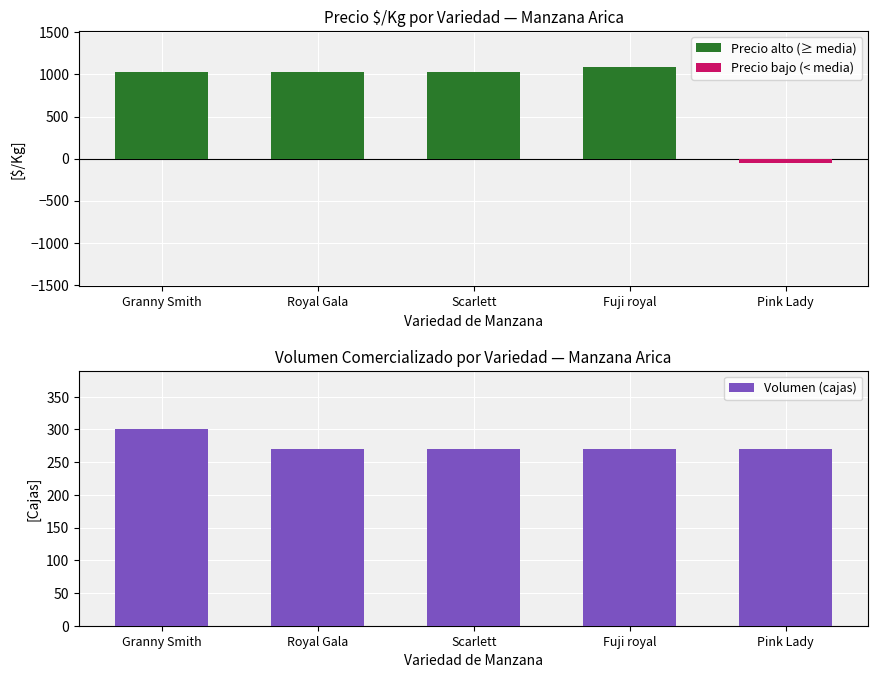

What is the label of the 5th bar from the right?

Granny Smith